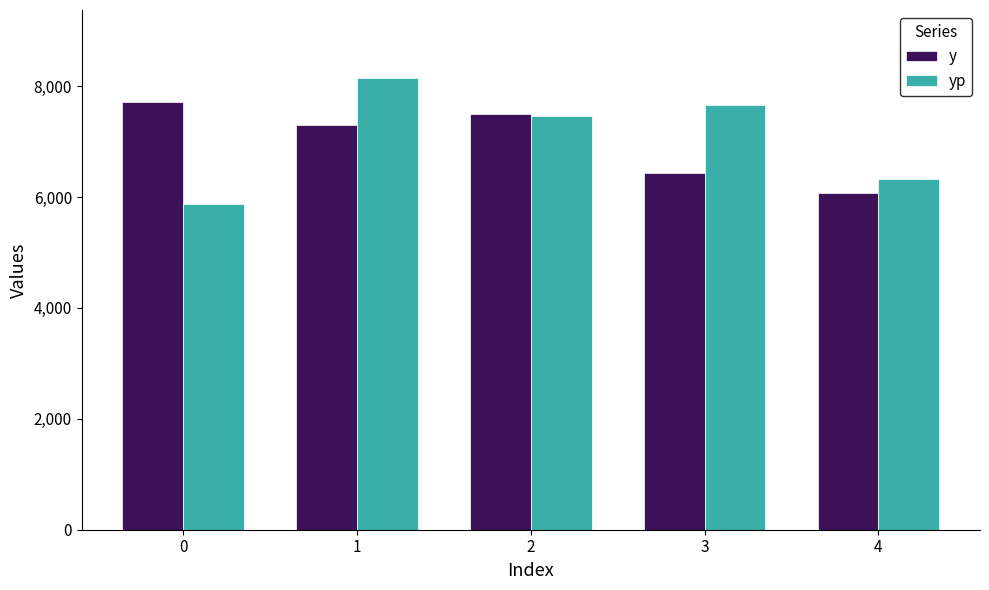

The value of yp at 1 is 8149.0. True or false?

True